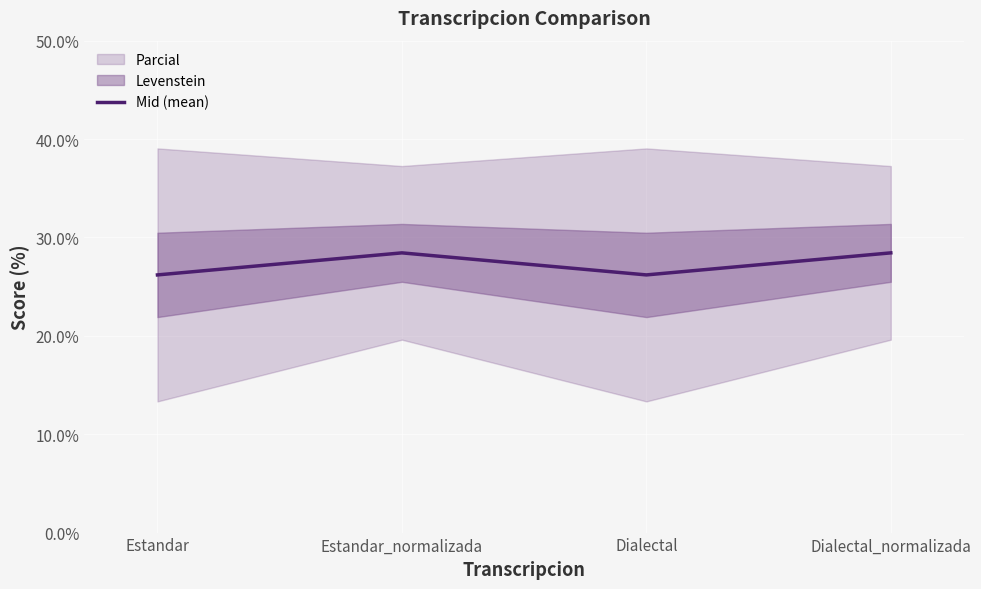

How many values in the Mid (mean) series are below 28?

2